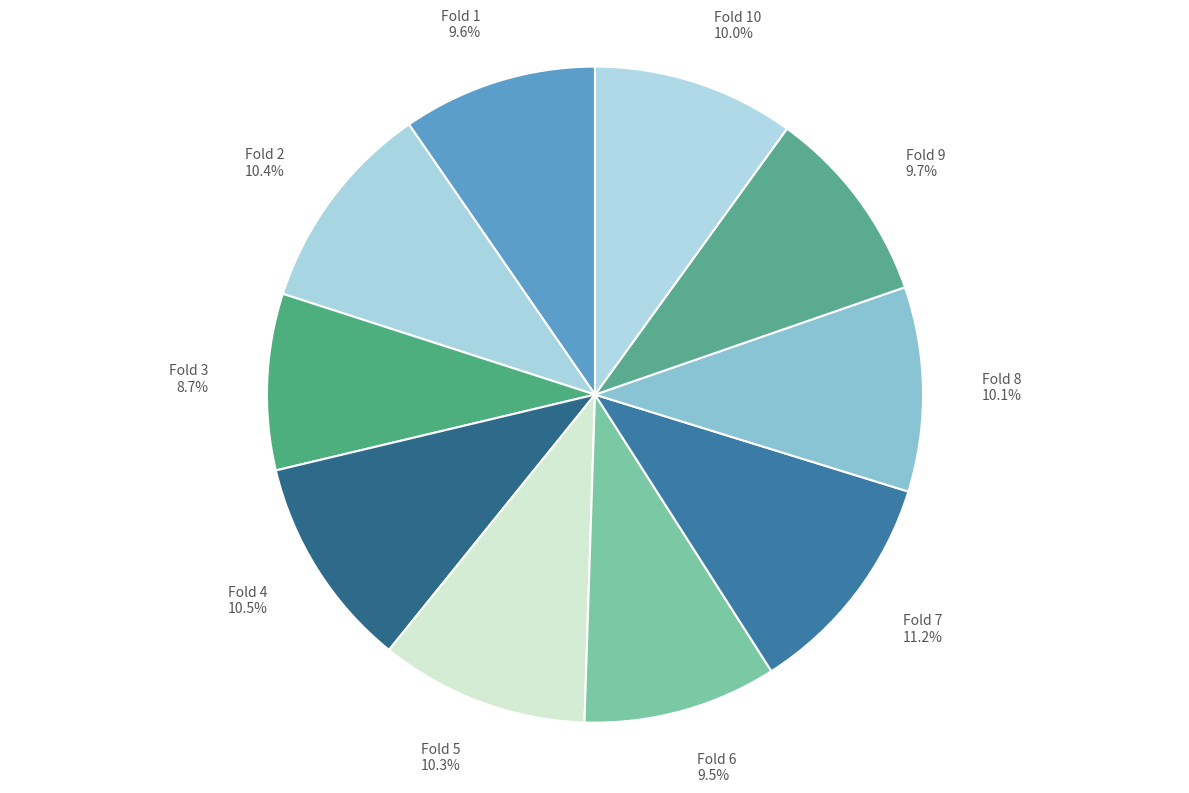

Does Fold 6 9.5% represent more than half of the total?

No